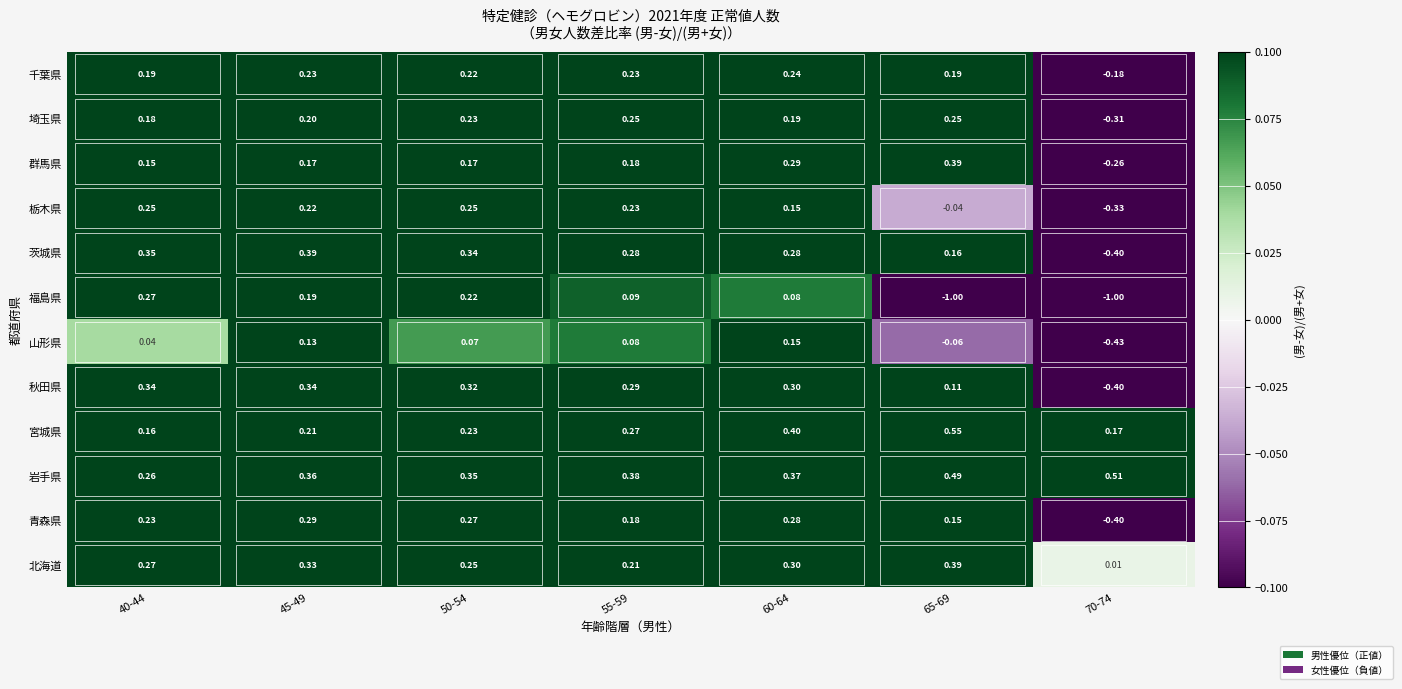

Which series has the largest total across all categories?

岩手県